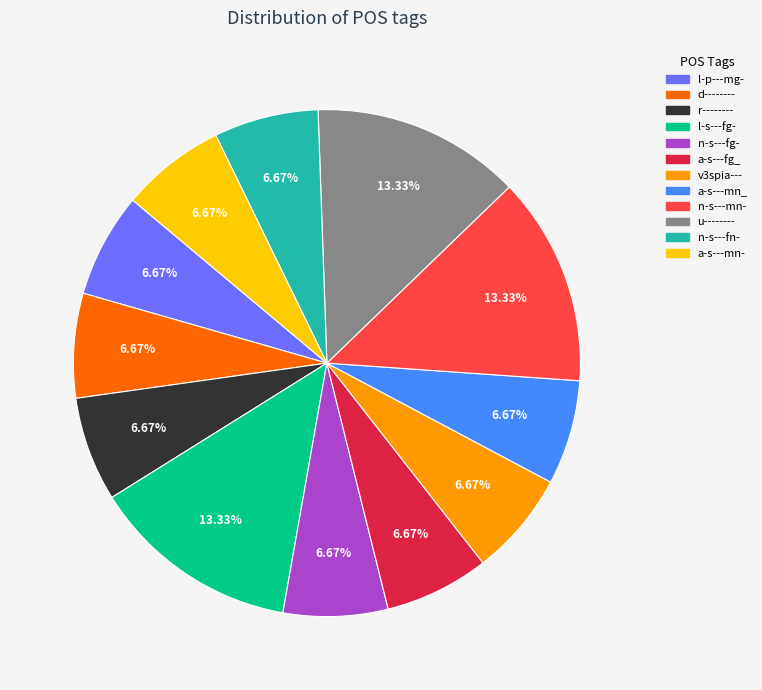

Approximately how many times larger is the value at a-s---mn_ compared to r--------?

1.0